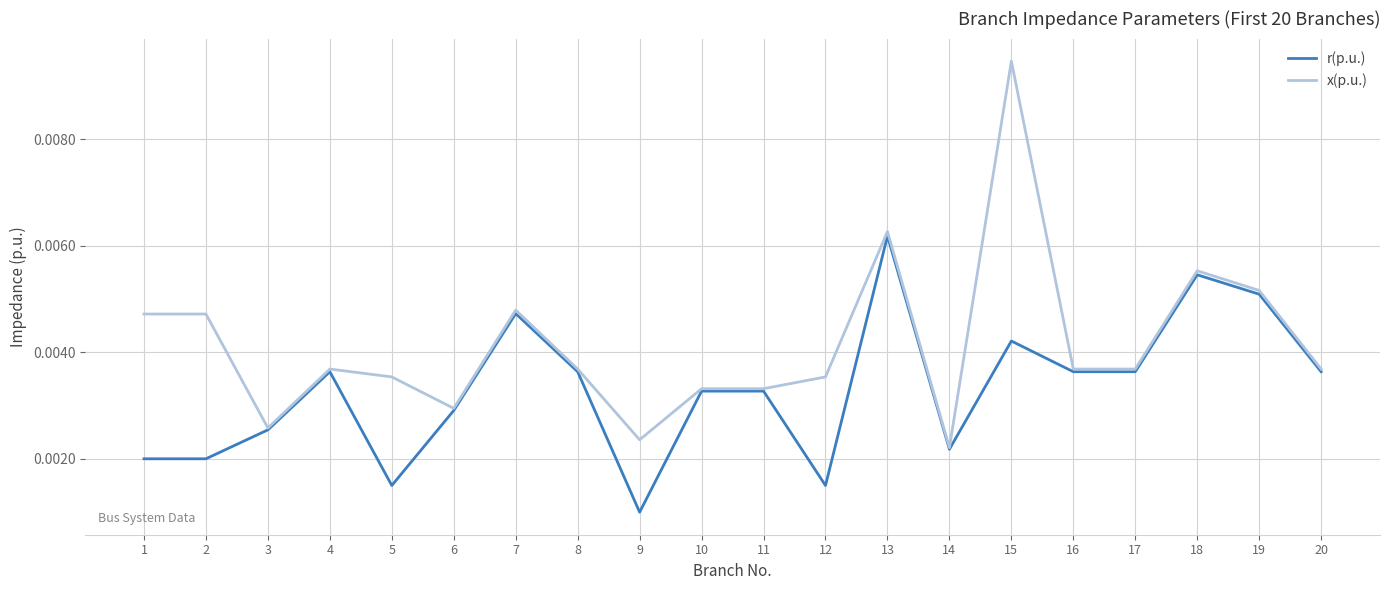

What is the sum of all r(p.u.) values?

0.1